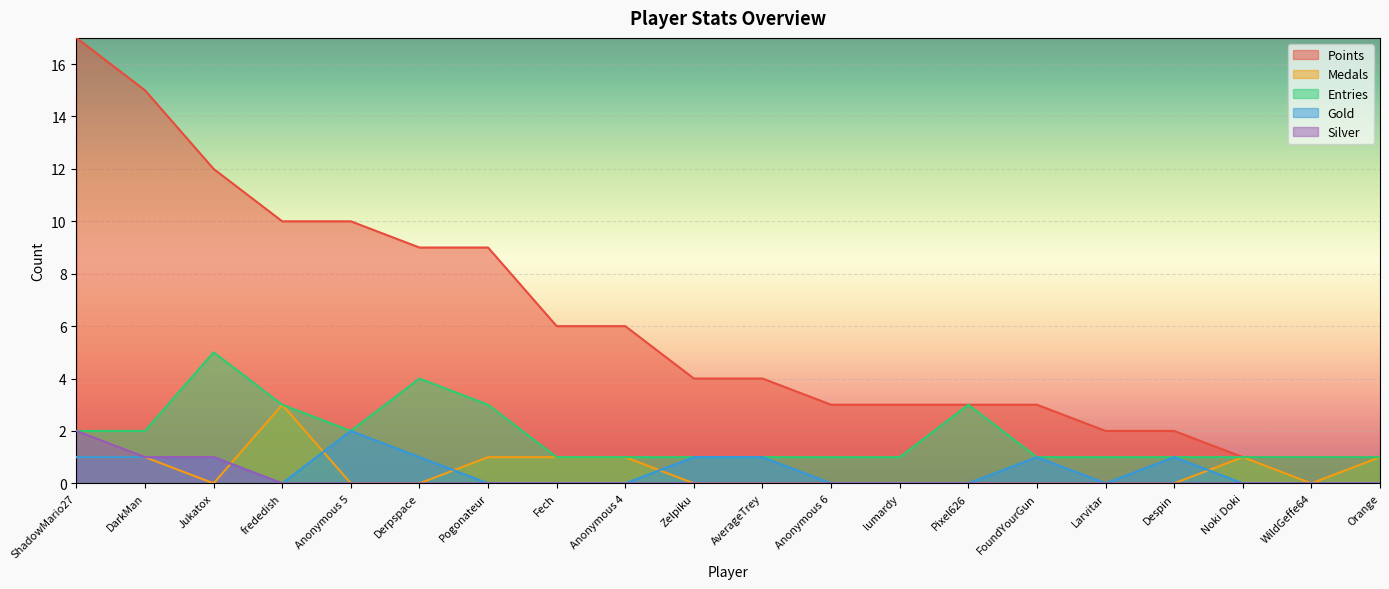

What is the difference between the second highest and second lowest values in the Points series?

14